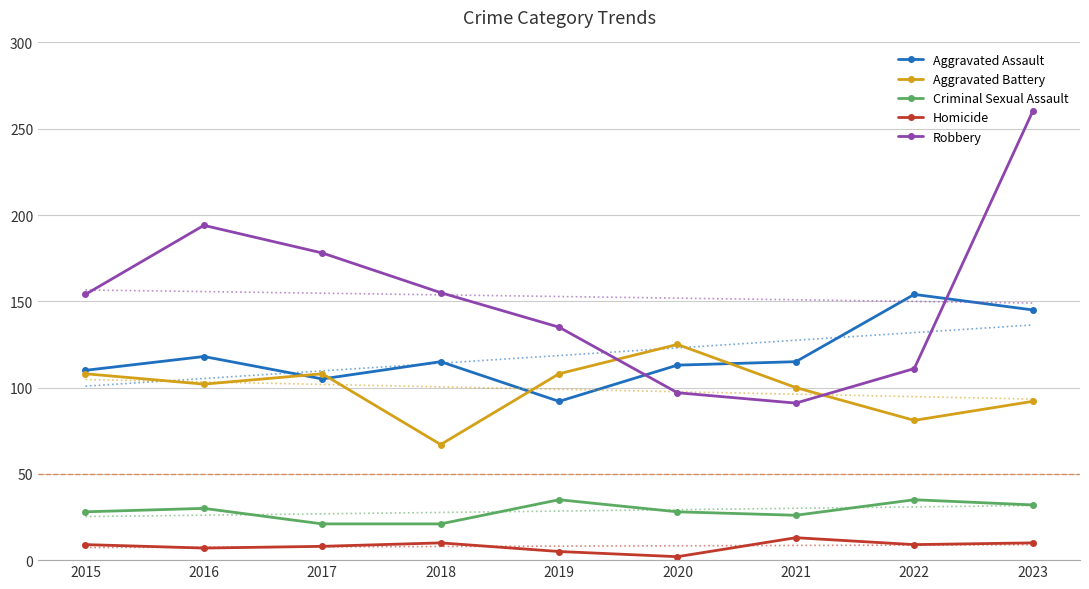

At which category does the chart reach its peak across all series?

2023